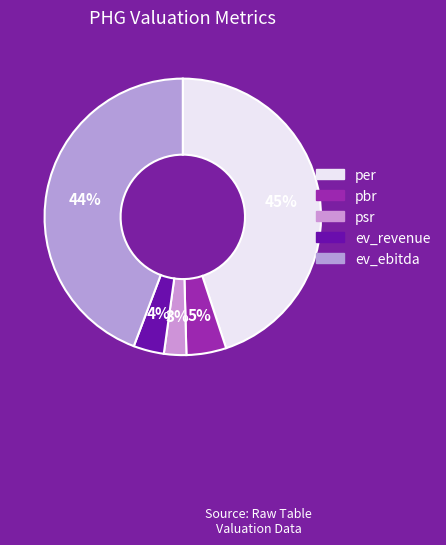

Which category has the smallest portion of the pie?

psr